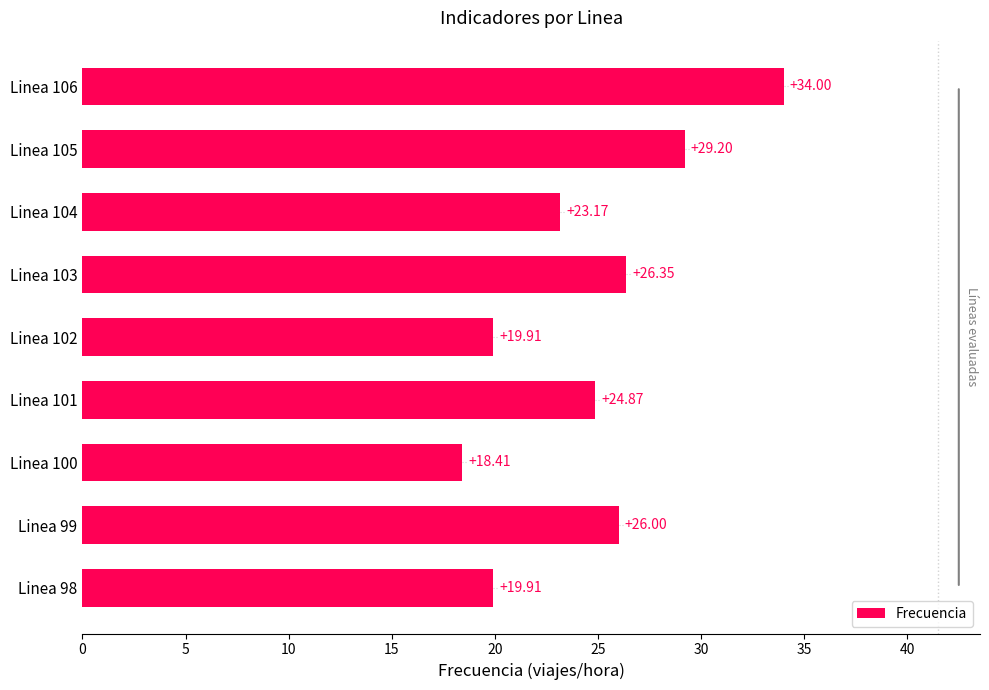

At which category does the chart reach its minimum across all series?

Linea 100